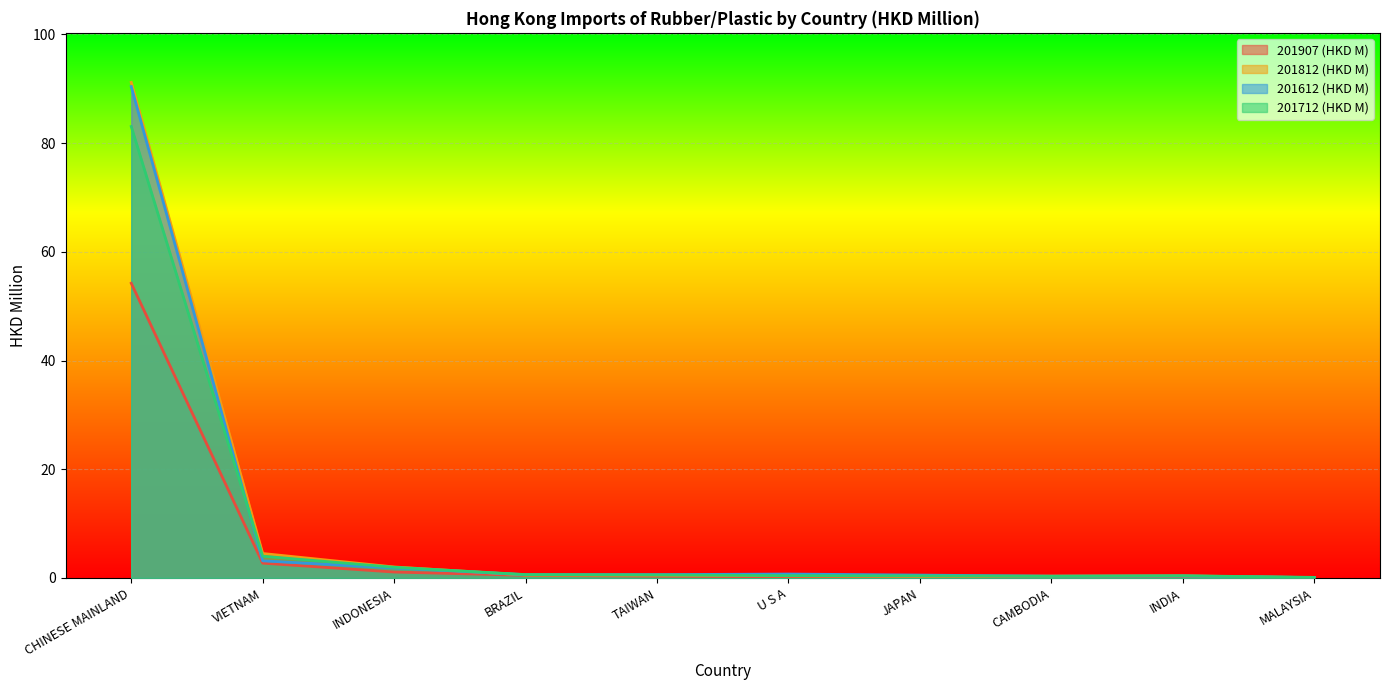

Which series has the largest range (max minus min)?

201812 (HKD M)